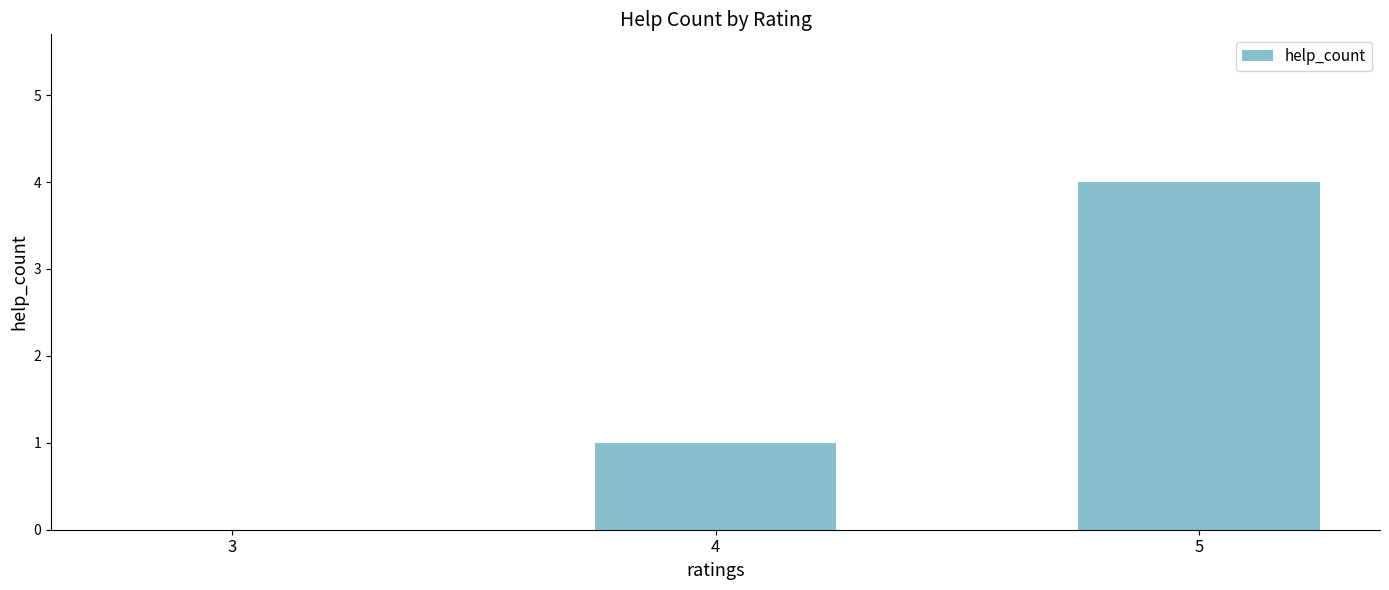

Where is the data nearest to the value 2?

4